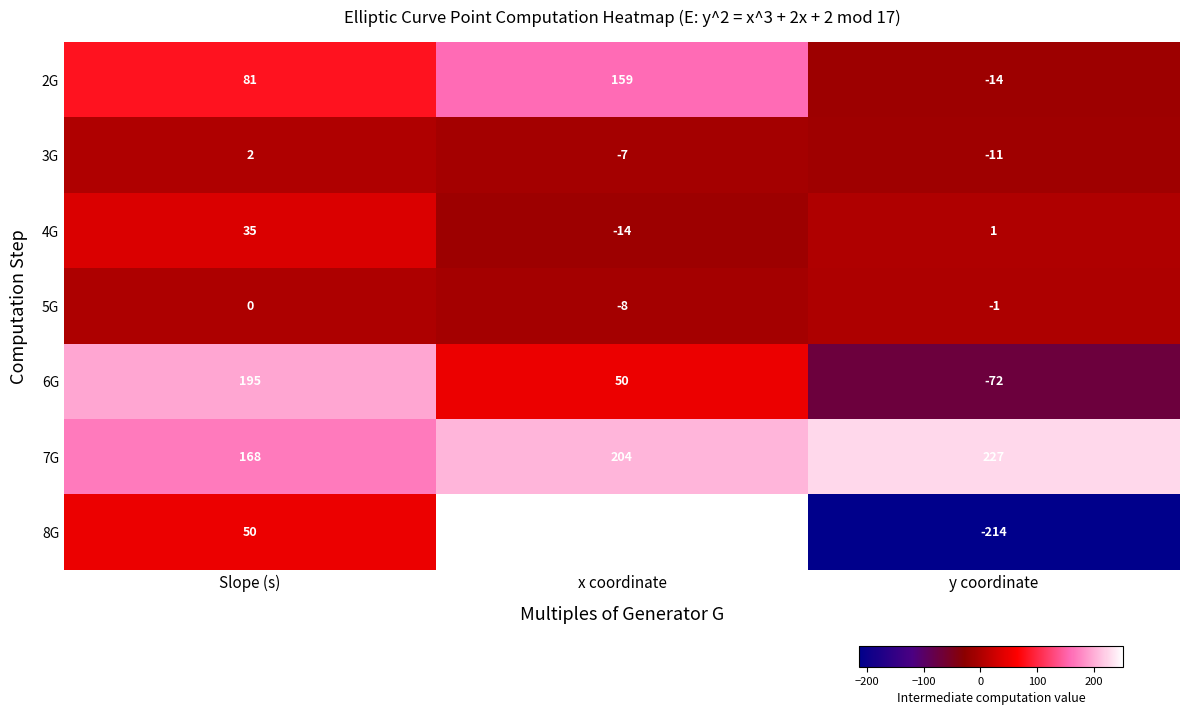

What is the sum of the 3G values at x coordinate and y coordinate?

-18